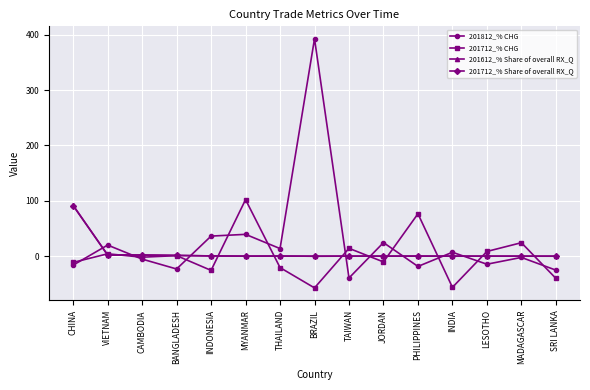

Does the chart have visible grid lines?

Yes